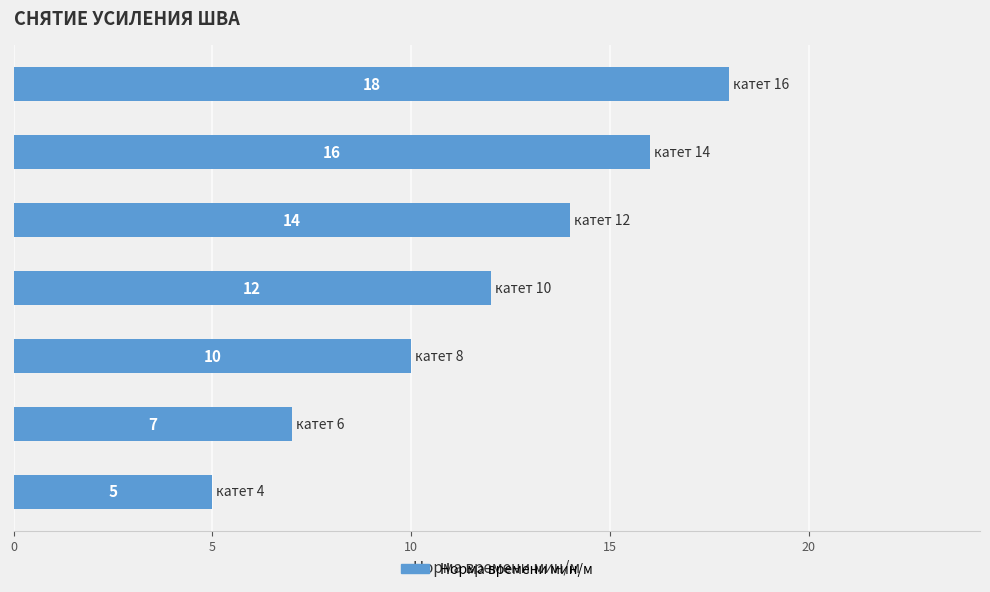

What is the smallest value displayed?

5